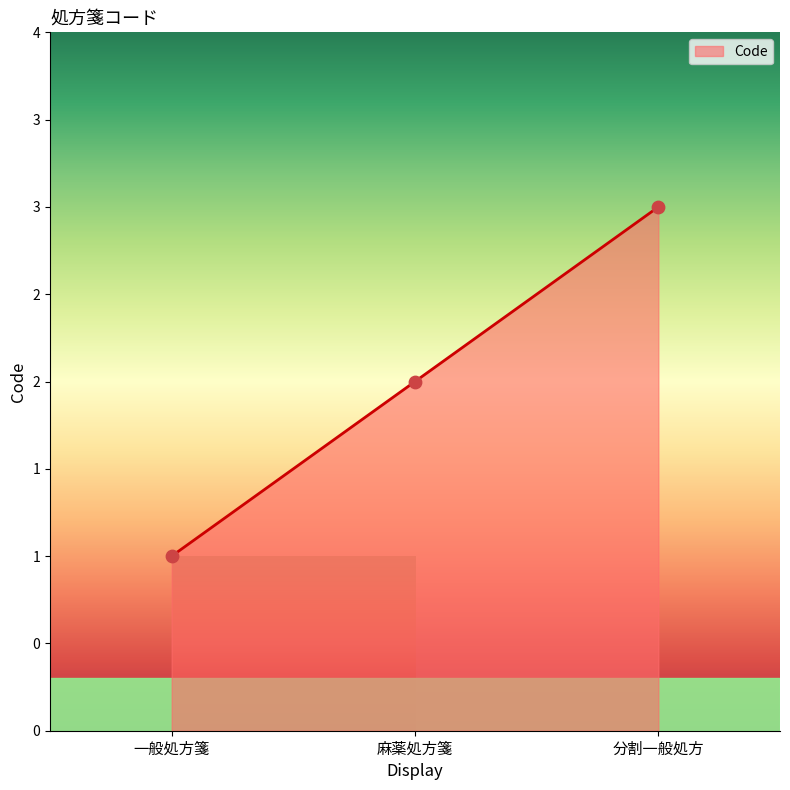

Does the chart have visible grid lines?

No